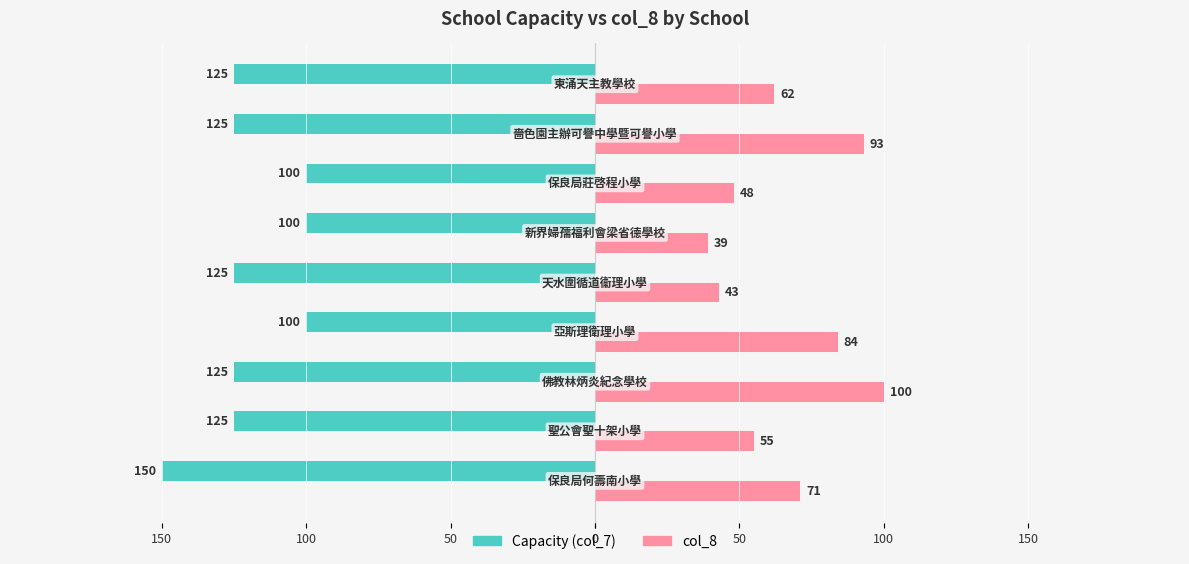

What are all the series names shown in the legend?

Capacity (col_7), col_8